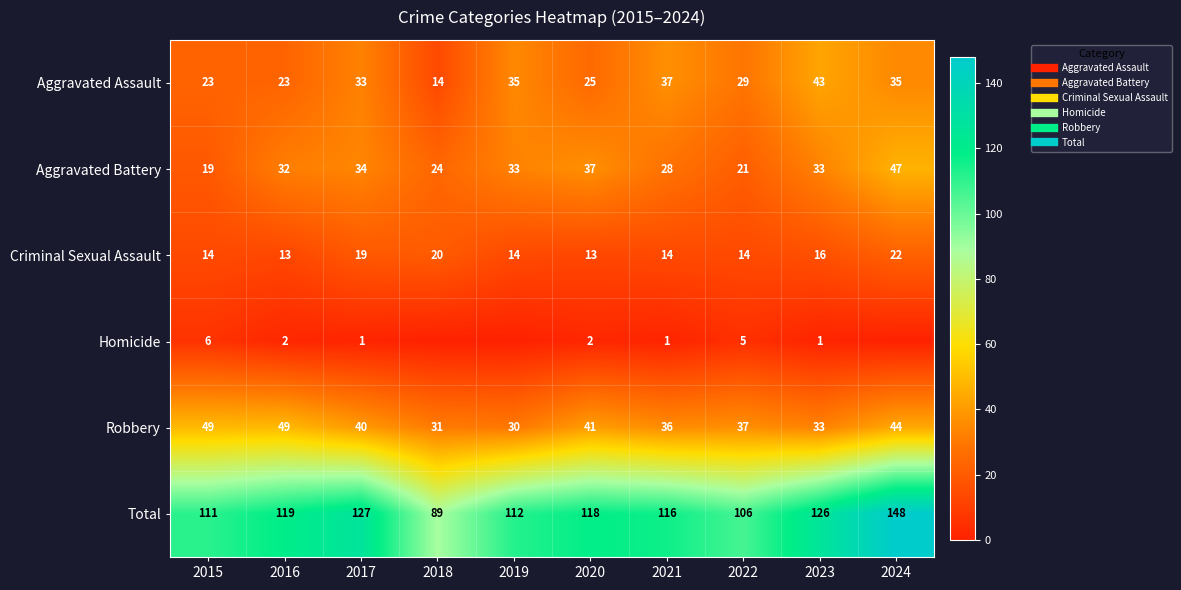

List the labels in order of Criminal Sexual Assault value, smallest first.

2016, 2020, 2015, 2019, 2021, 2022, 2023, 2017, 2018, 2024